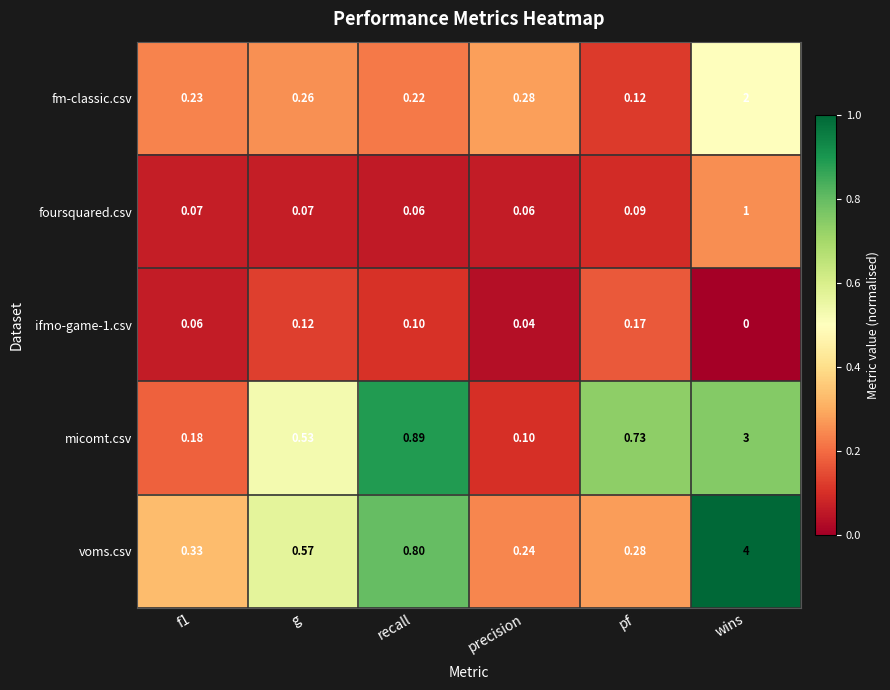

Which series has the largest total across all categories?

voms.csv